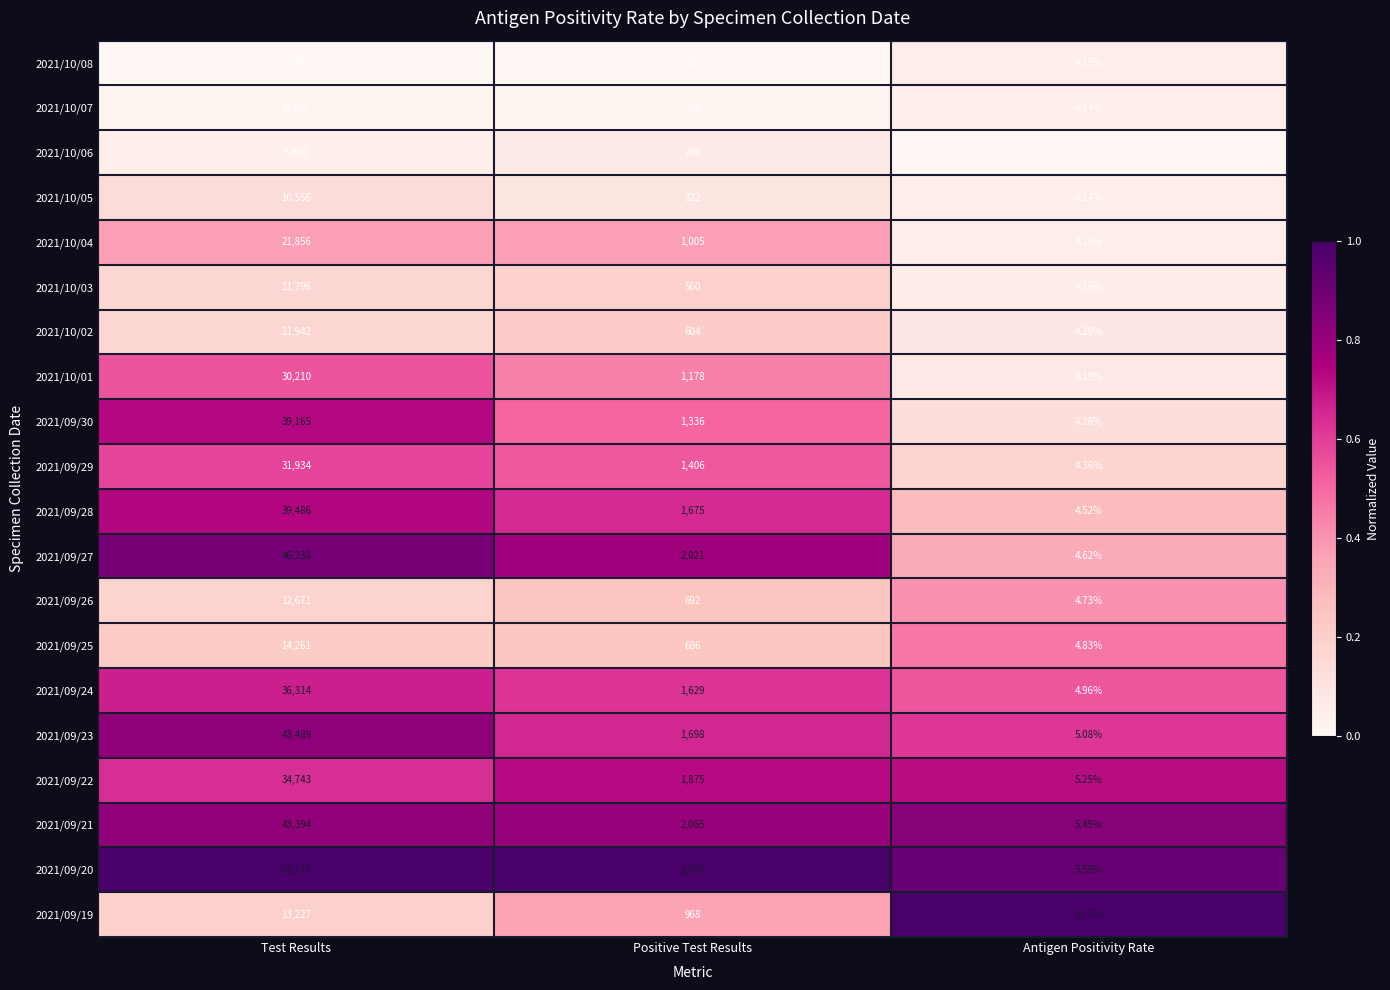

At which label does 2021/09/24 reach its peak?

Test Results